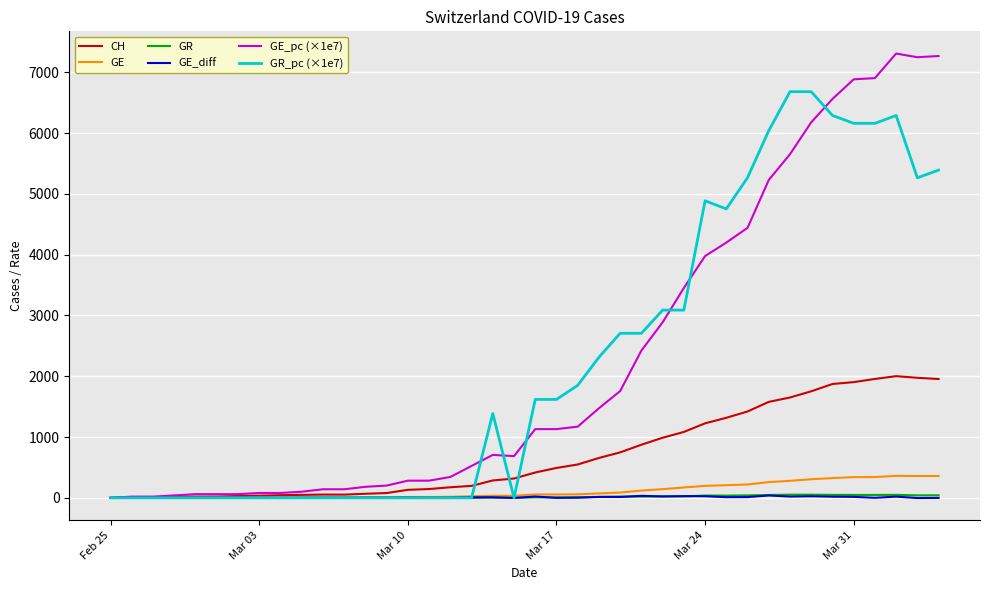

Which series has the widest spread of values?

GE_pc (×1e7)